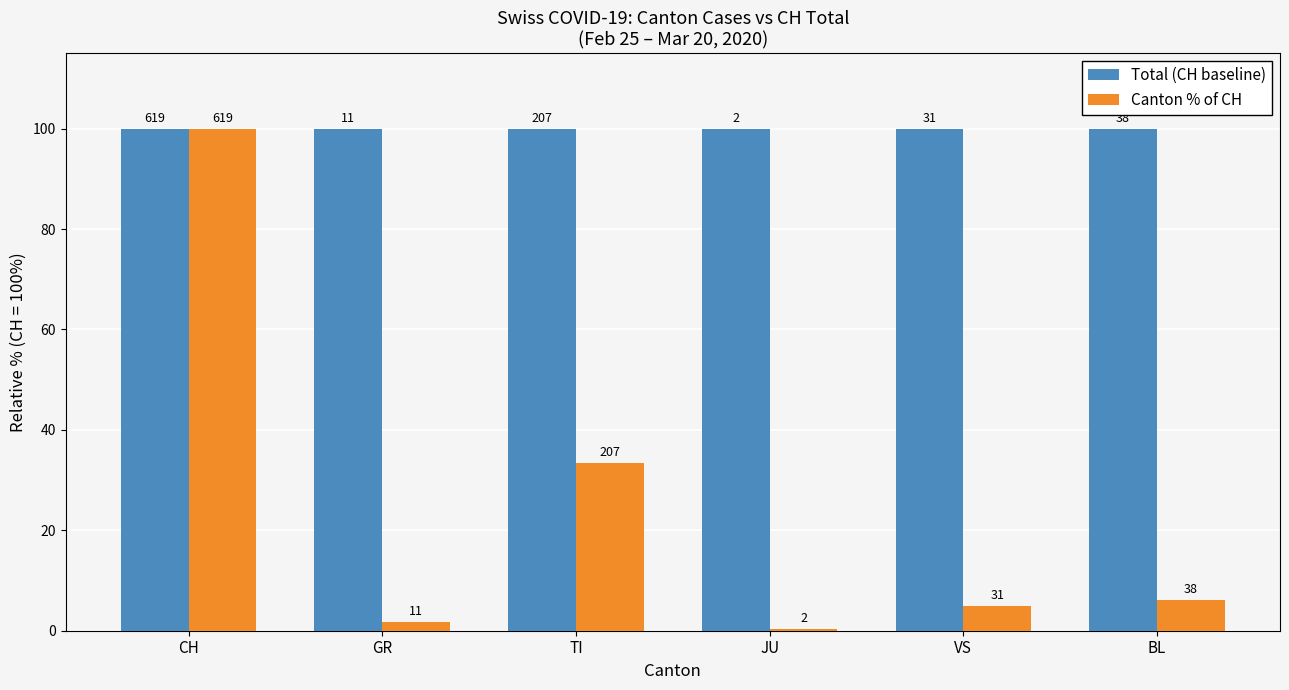

Reading left to right, list all the values displayed in this chart.

Total (CH baseline): CH=100.0	GR=100.0	TI=100.0	JU=100.0	VS=100.0	BL=100.0
Canton % of CH: CH=100.0	GR=1.8	TI=33.4	JU=0.3	VS=5.0	BL=6.1